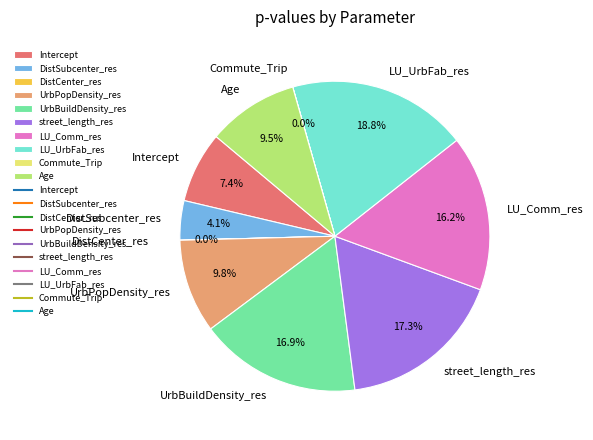

What percentage is the LU_Comm_res slice, to the nearest percent?

16%